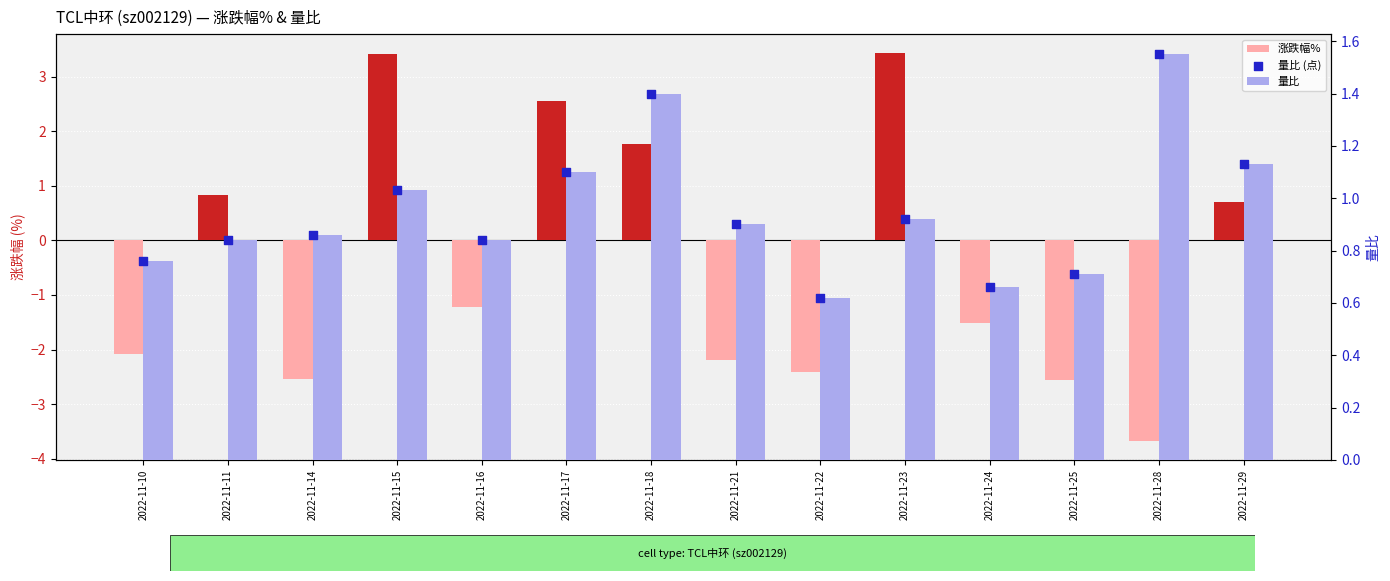

At which category is the sum across all series the highest?

2022-11-15